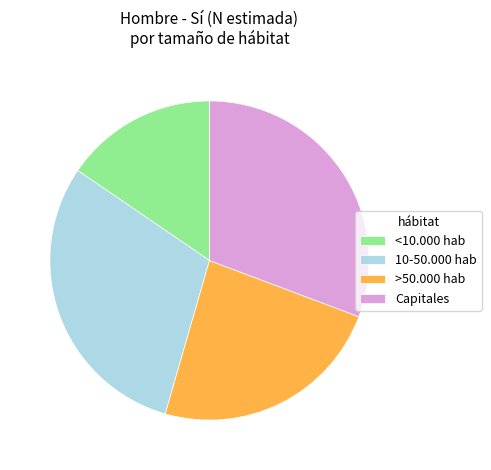

True or false: <10.000 hab accounts for 15% of the total.

True